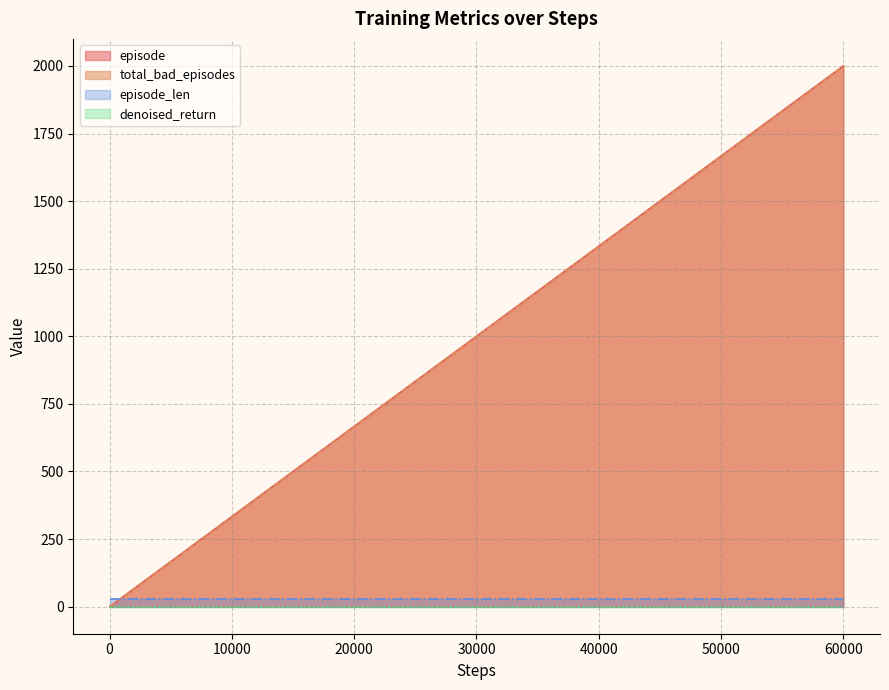

True or false: total_bad_episodes and episode intersect in this chart.

False